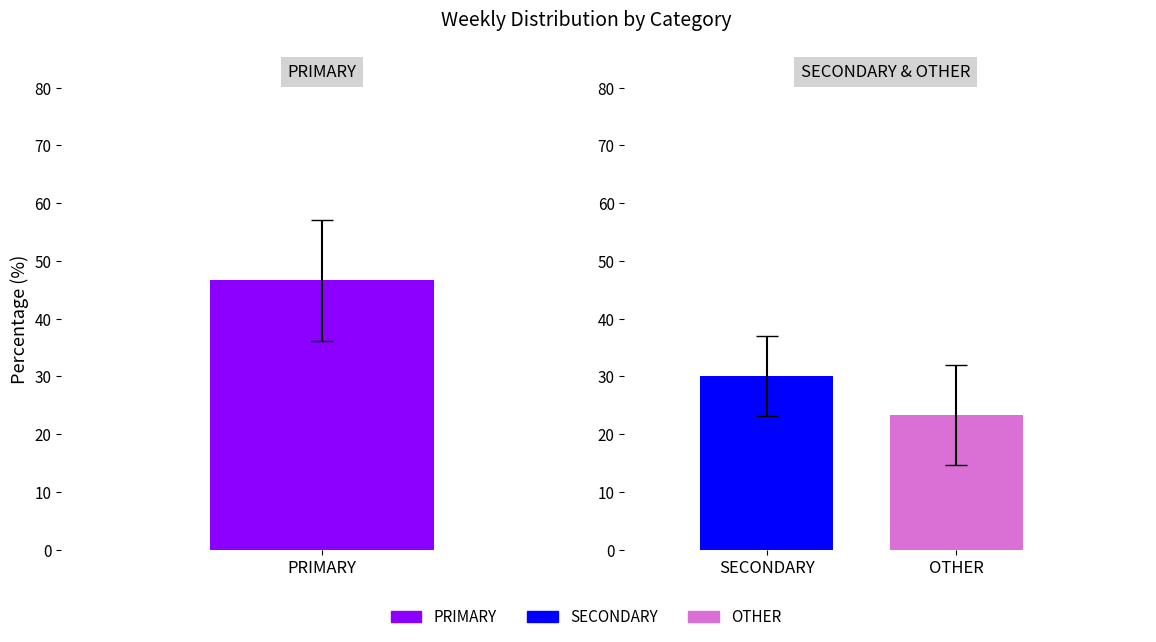

Is the value of SECONDARY at '23, wk24 greater than the value of PRIMARY at '23, wk30?

No